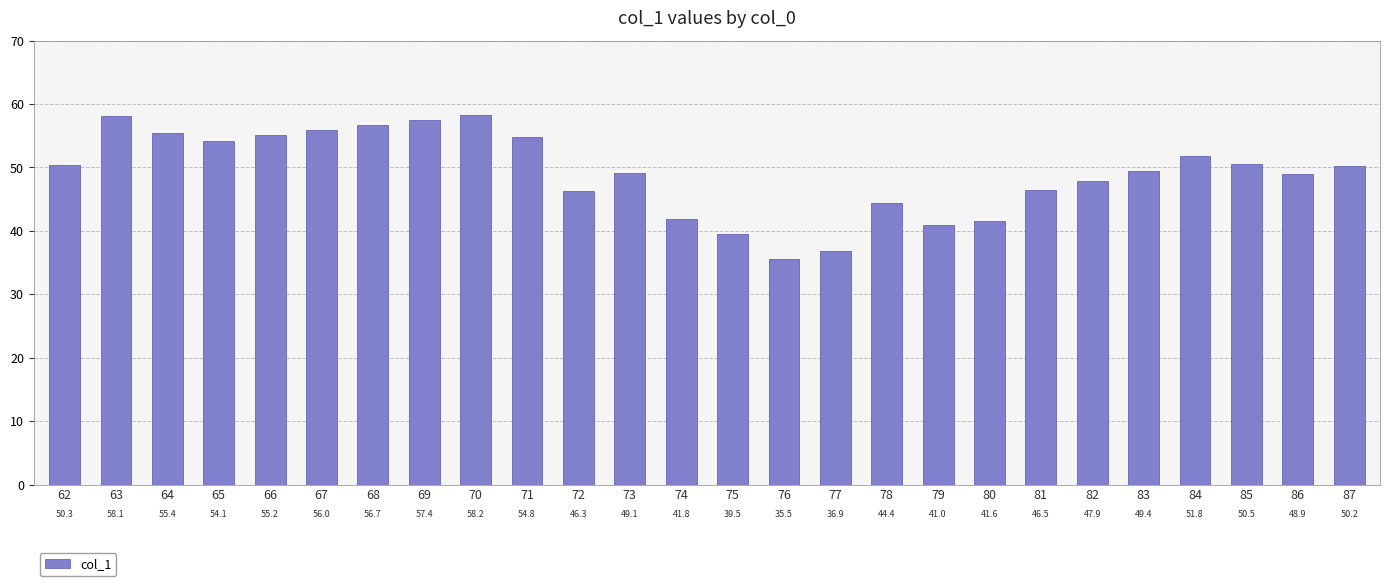

Which has a higher value, 85 or 76?

85